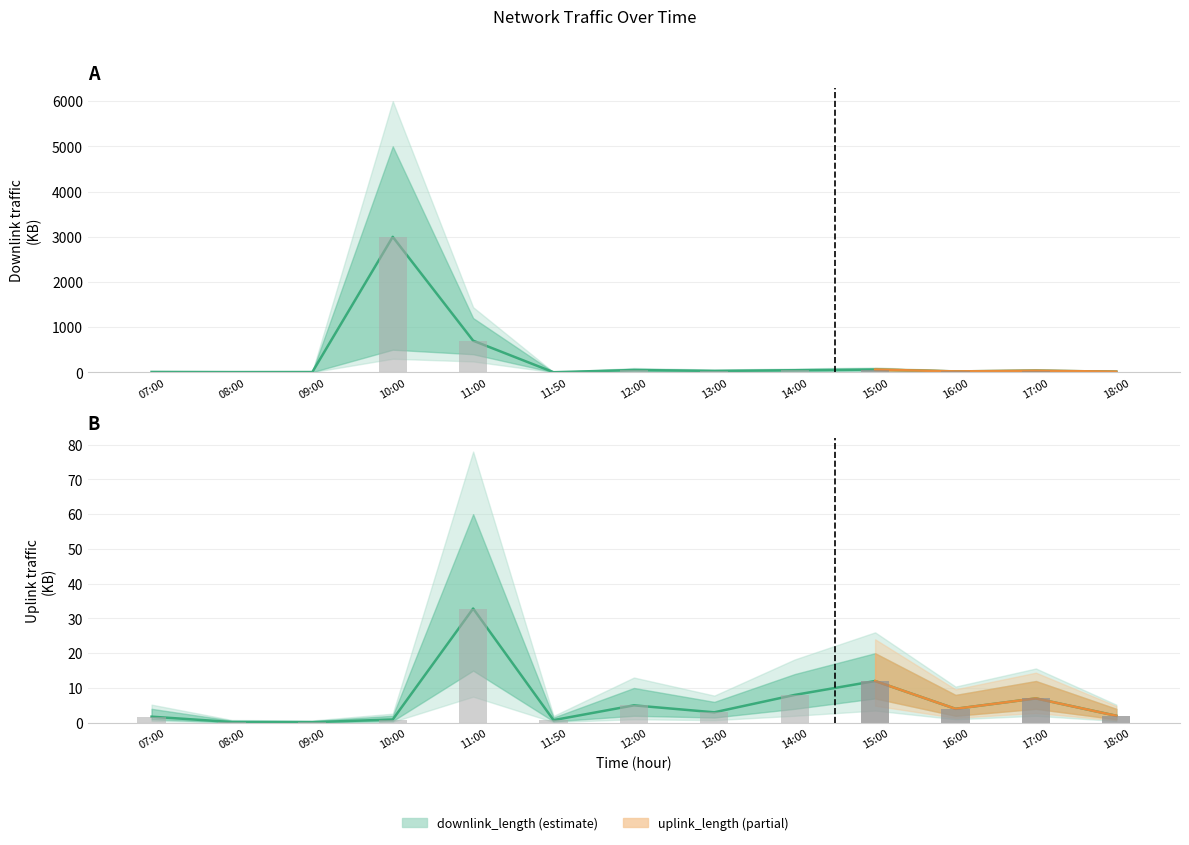

Which has a higher value, 11:00 or 13:00?

11:00